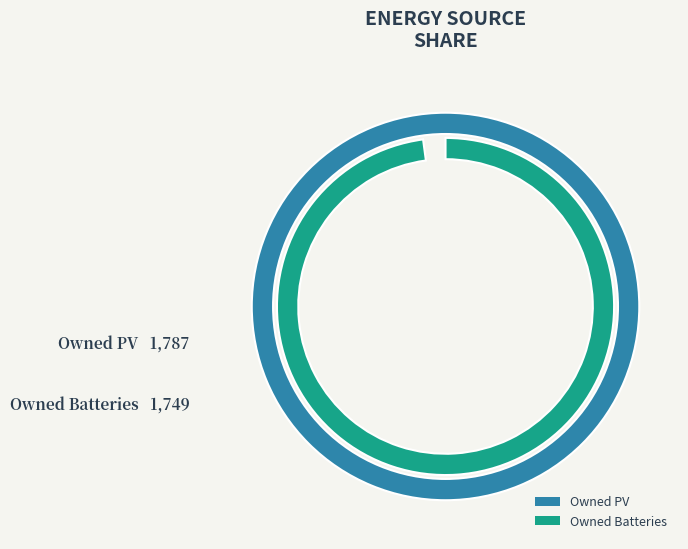

Which slice is the largest?

Owned PV